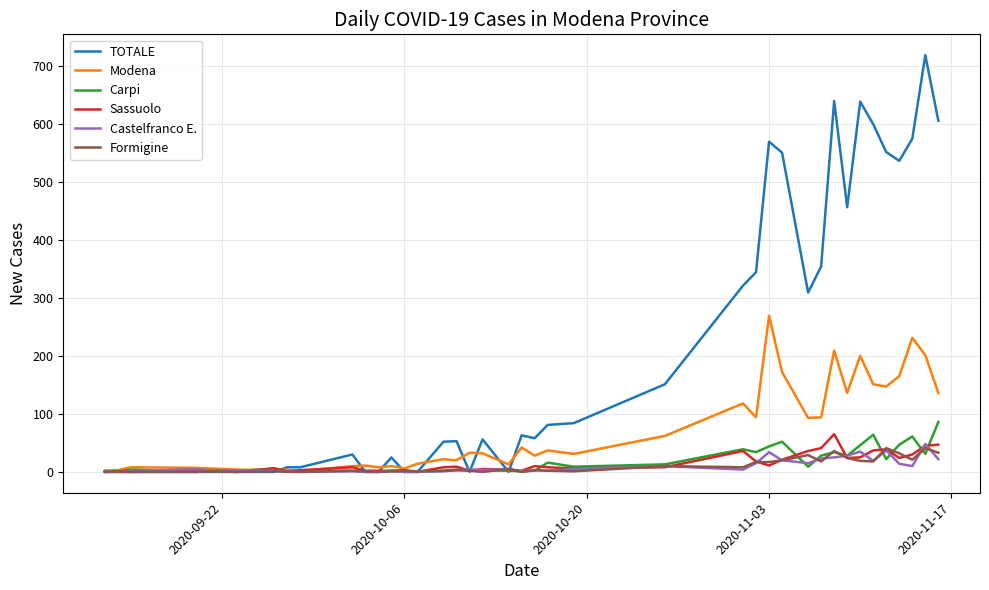

What is the maximum value shown in the chart?

718